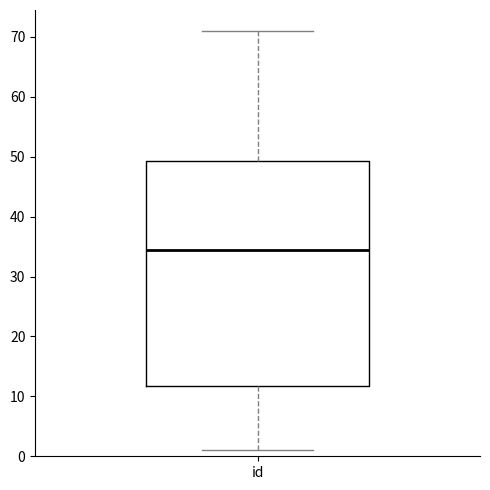

Transcribe this box plot: give where the median line is, the range the box spans, and where the two whiskers end, as read against the y-axis. The values are not printed on the chart, so give them approximately, as read against the axis.

median 35, box 12 to 49, whiskers 1 to 71